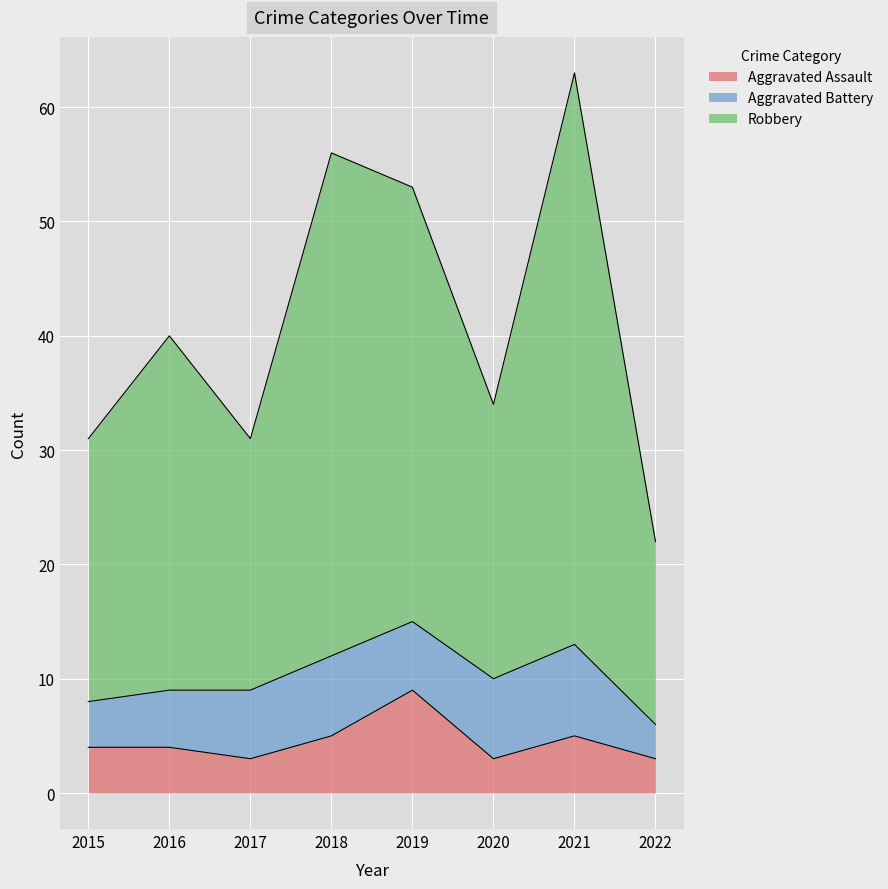

What is the total value across all series at 2015?

35